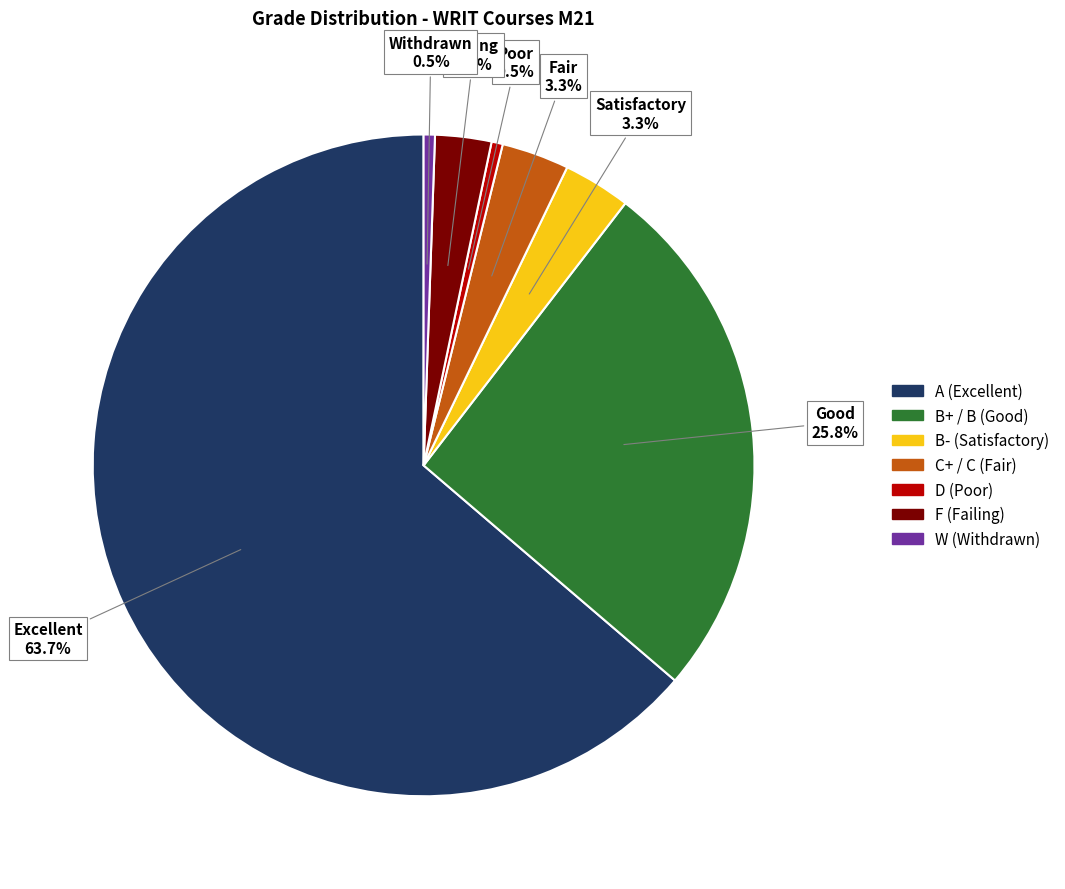

Is there a majority slice in this chart?

Yes